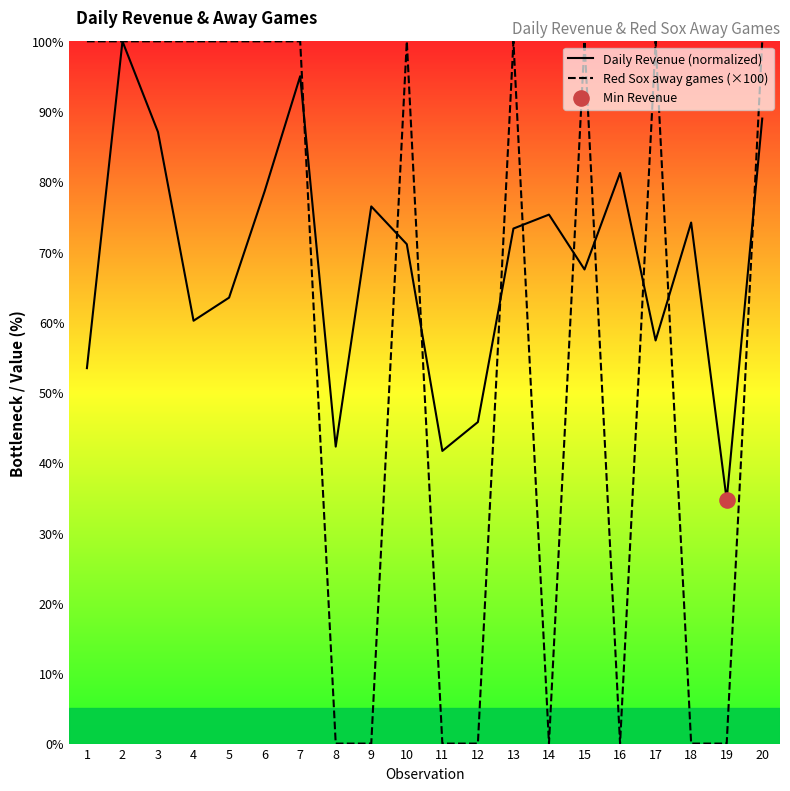

What are all the series names shown in the legend?

Daily Revenue (normalized), Red Sox away games (×100)